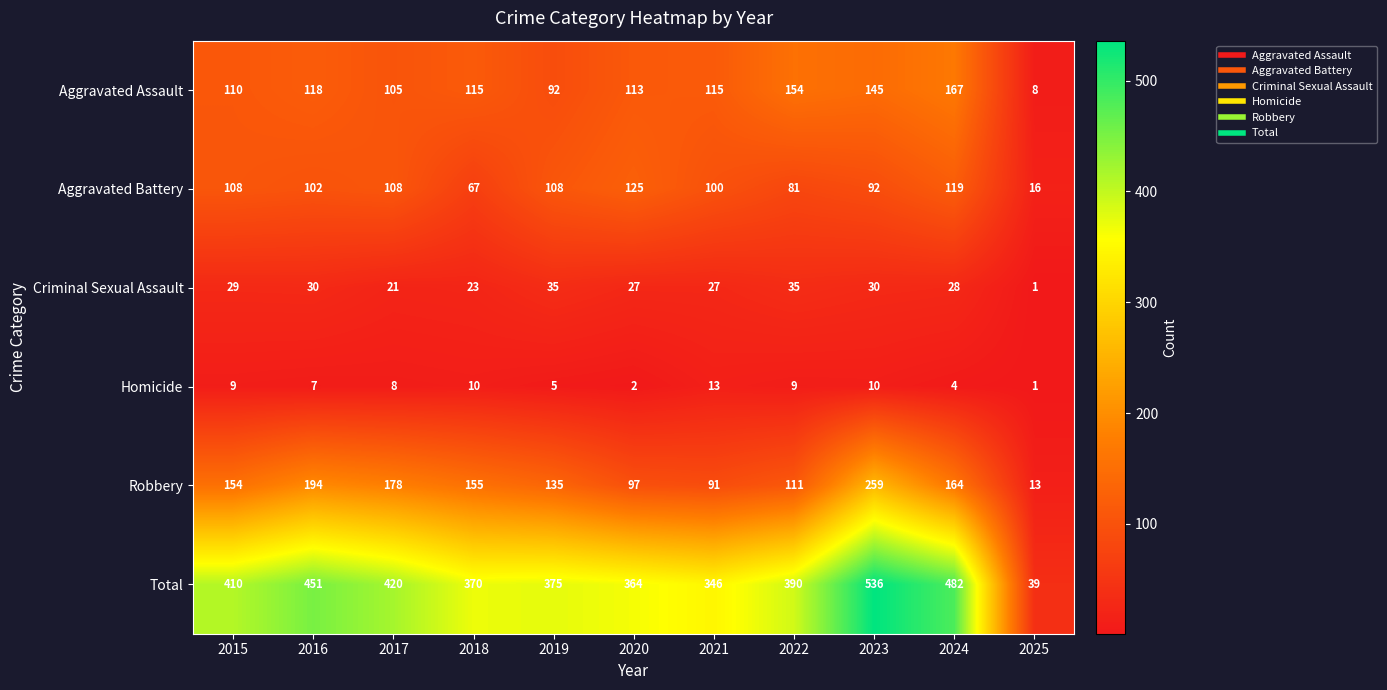

Rank the categories by Robbery value from highest to lowest.

2023, 2016, 2017, 2024, 2018, 2015, 2019, 2022, 2020, 2021, 2025